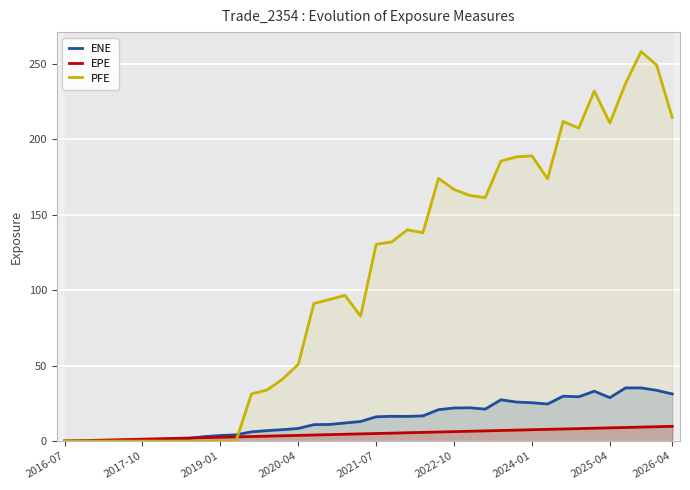

True or false: EPE and ENE intersect in this chart.

True